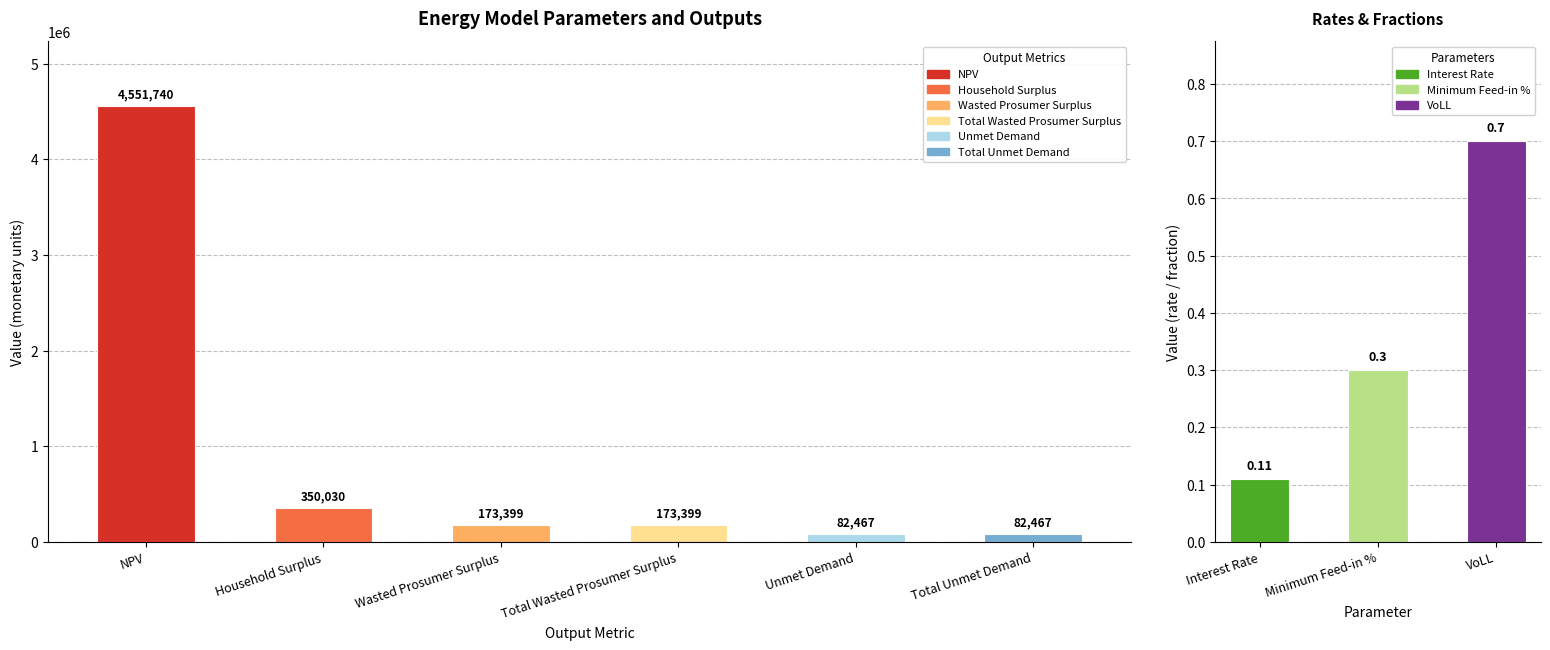

What is the difference between the second highest and minimum values?

267562.7